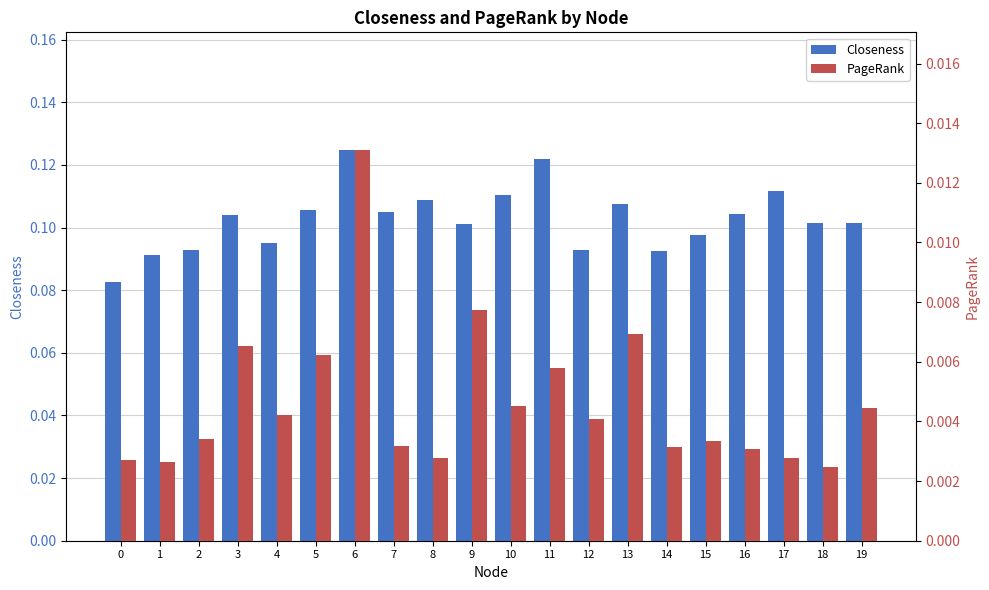

Reading left to right, extract all data points from this chart.

Closeness: 0.1	0.1	0.1	0.1	0.1	0.1	0.1	0.1	0.1	0.1	0.1	0.1	0.1	0.1	0.1	0.1	0.1	0.1	0.1	0.1
PageRank: 0.0	0.0	0.0	0.0	0.0	0.0	0.0	0.0	0.0	0.0	0.0	0.0	0.0	0.0	0.0	0.0	0.0	0.0	0.0	0.0